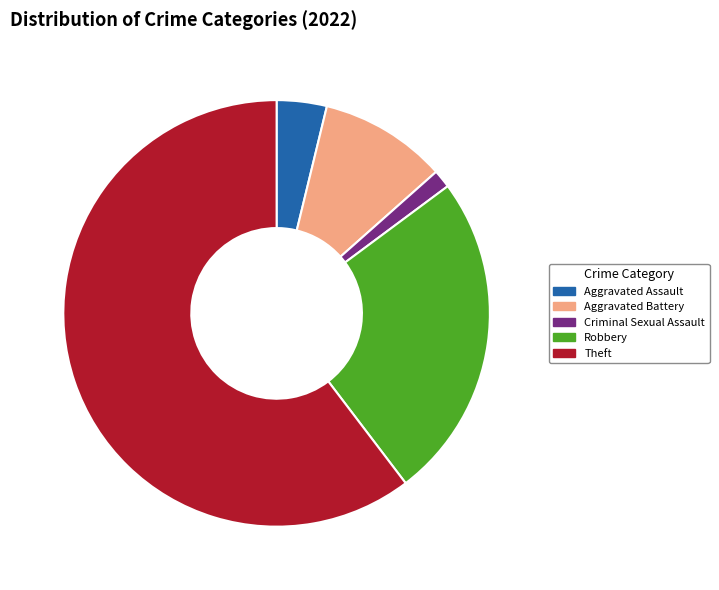

True or false: Aggravated Assault accounts for 12% of the total.

False